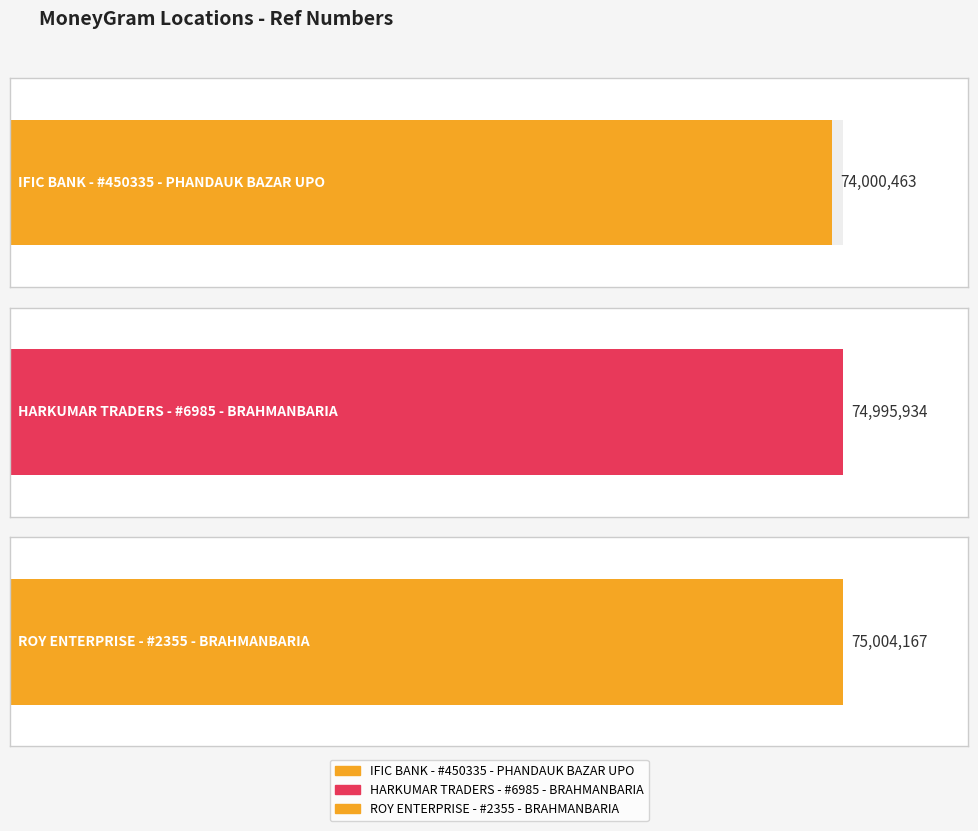

What is the greatest value displayed?

75004167